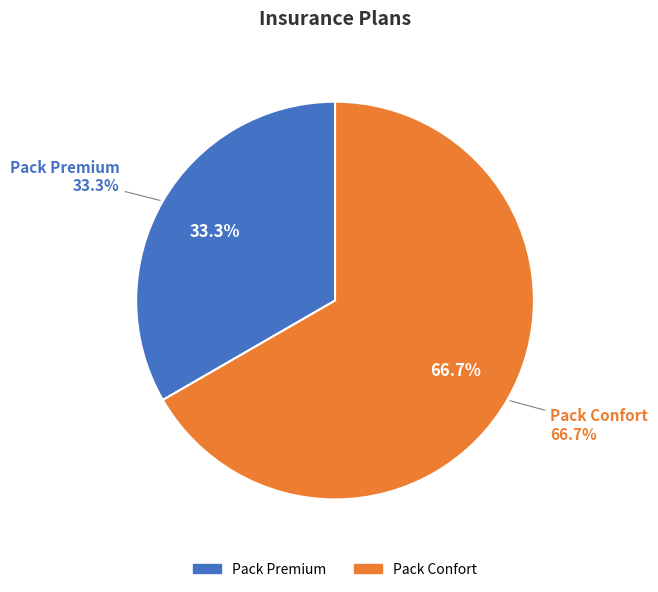

To the nearest percent, what is the difference between the Pack Confort and Pack Premium slice percentages?

33%